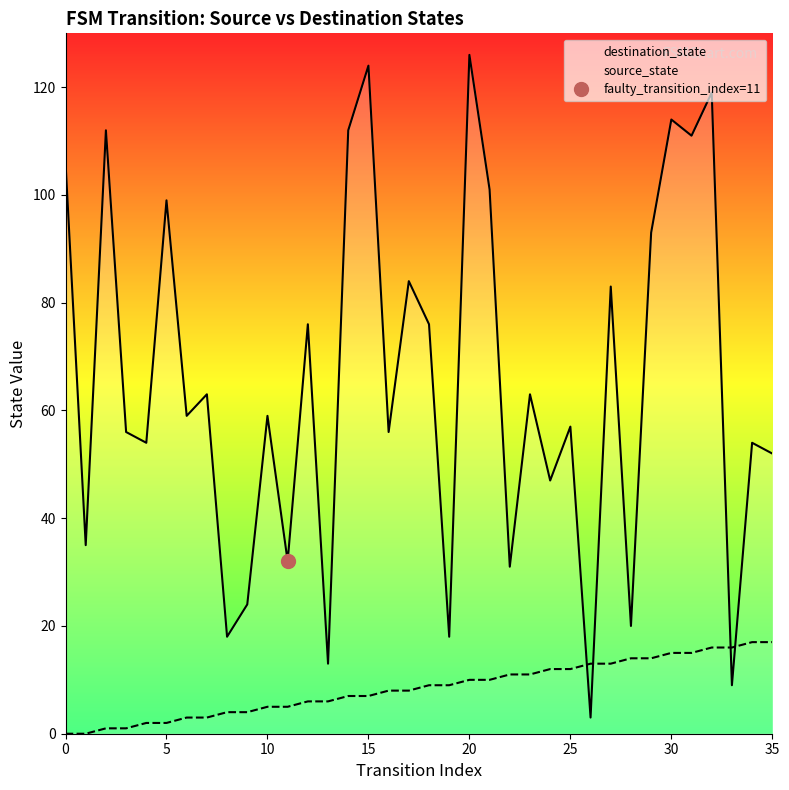

Where does the source_state series first go above 9?

20